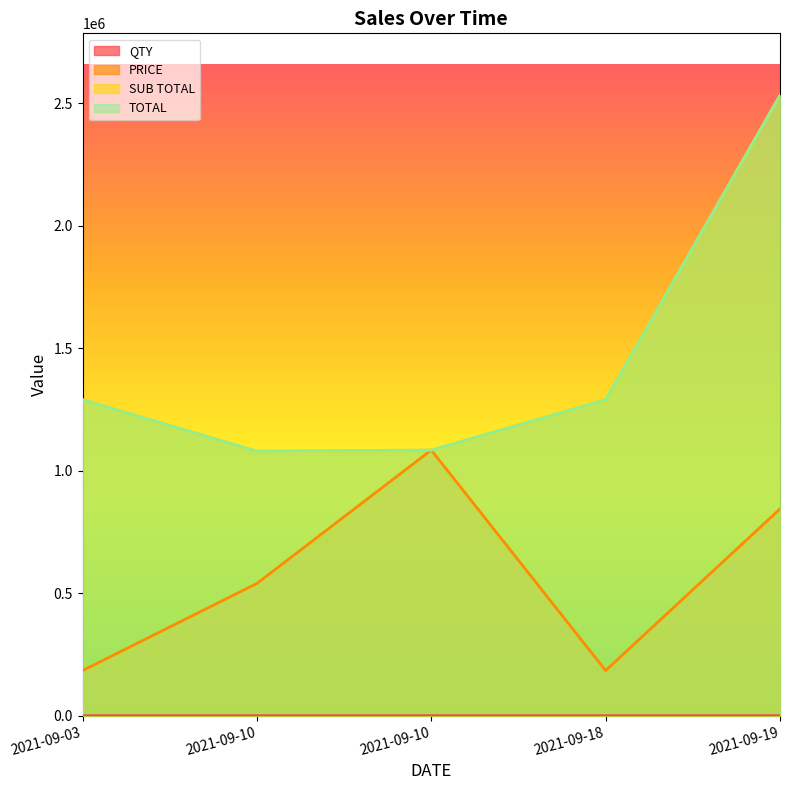

What is the average value of the QTY series?

4.0